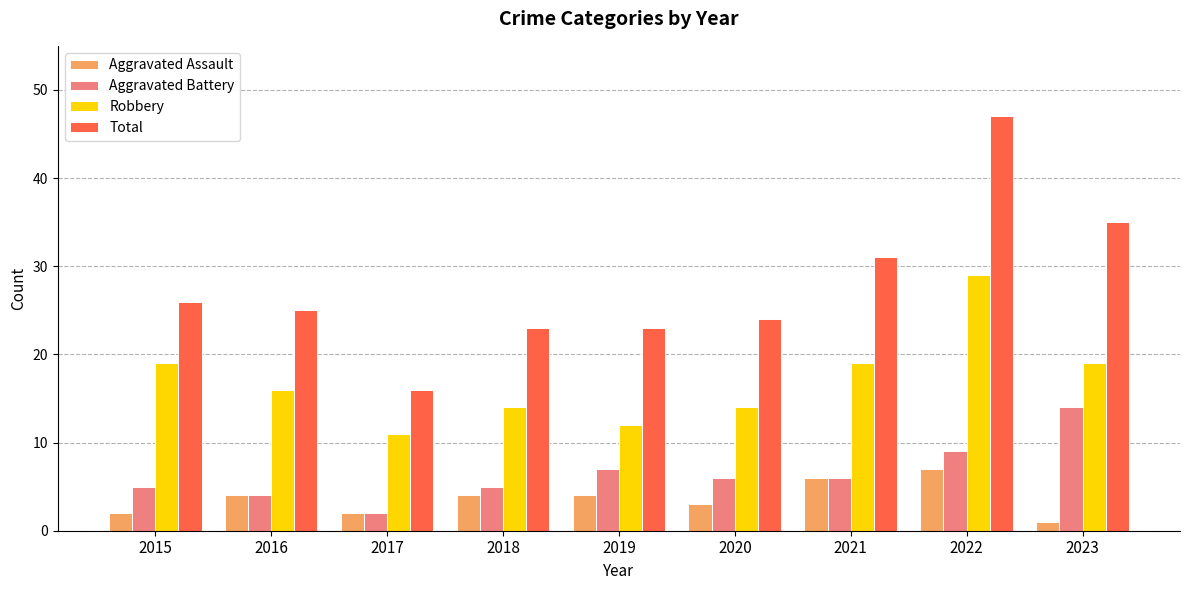

How many bars are there in each group?

4